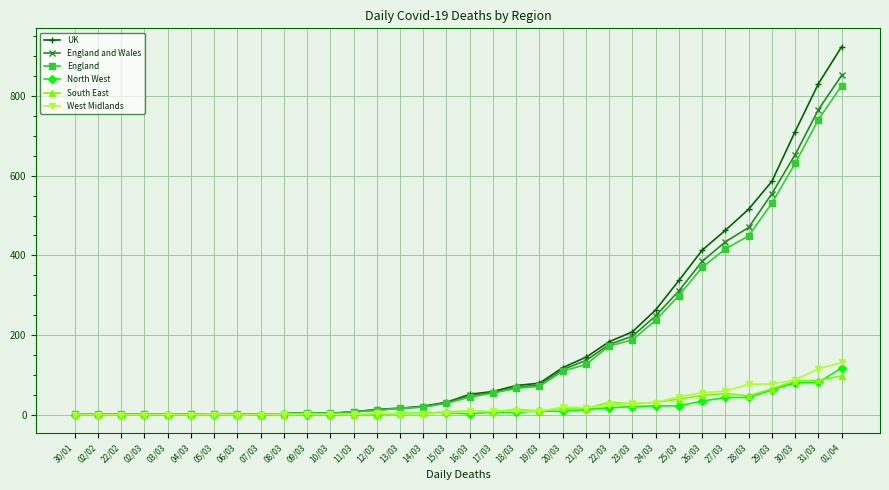

True or false: South East has more than 1 points higher than both neighbors.

True